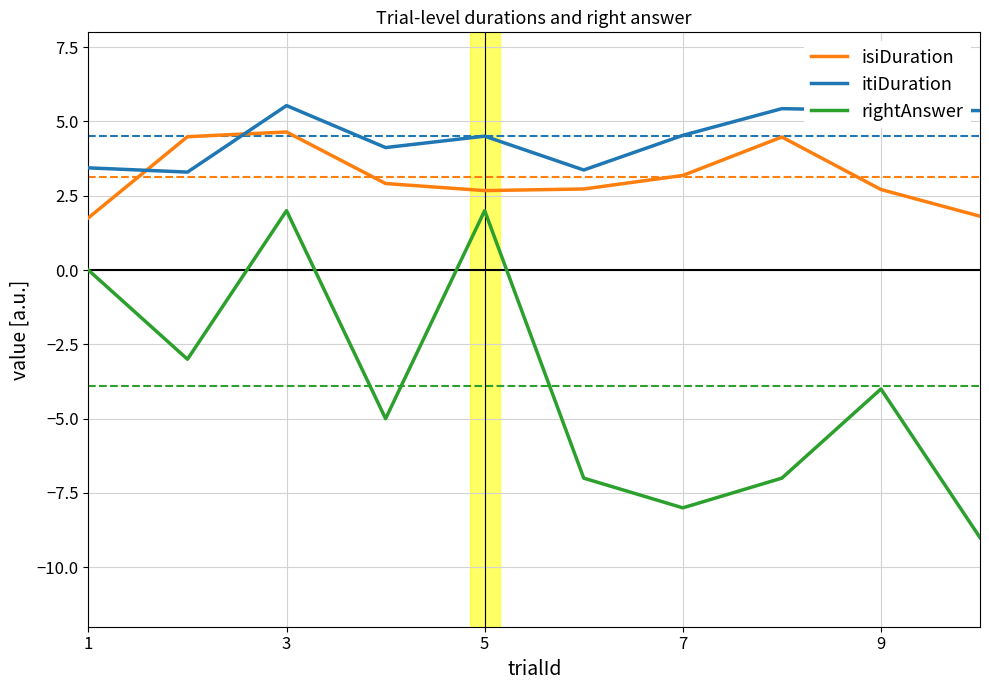

Rank the series by their average value, from lowest to highest.

rightAnswer, isiDuration, itiDuration